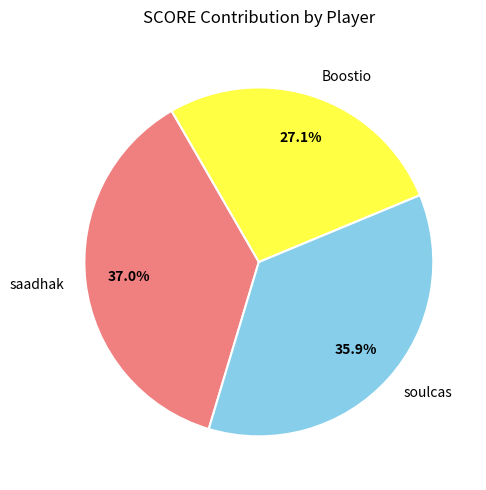

How many slices are in this pie chart?

3